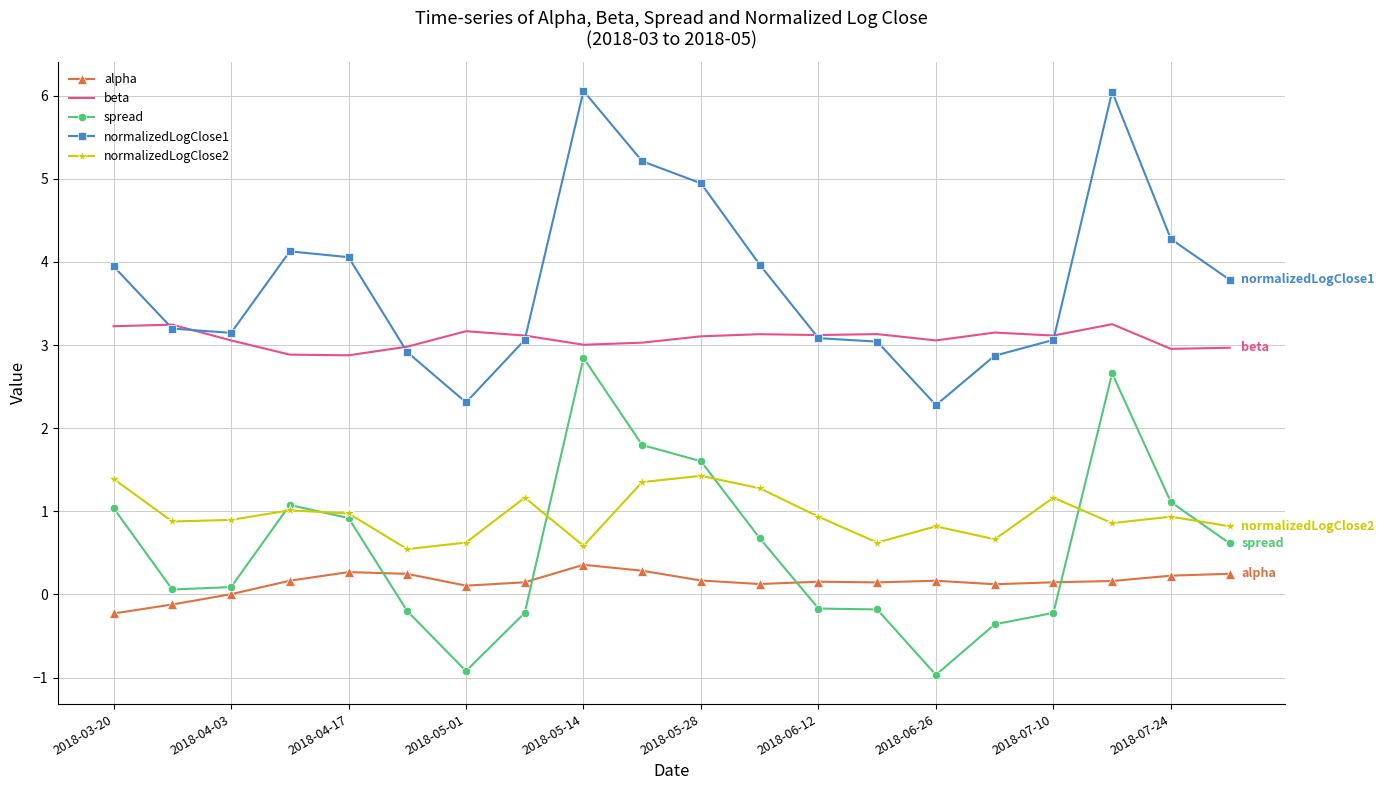

What is the sum of all alpha values?

2.9